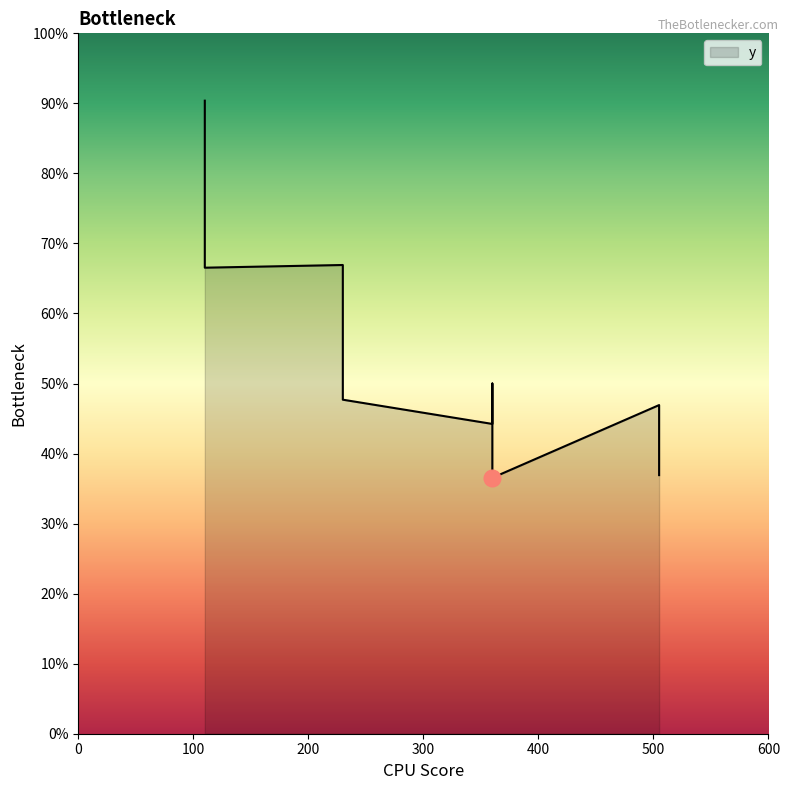

What is the value of the 11th point from the left?

122